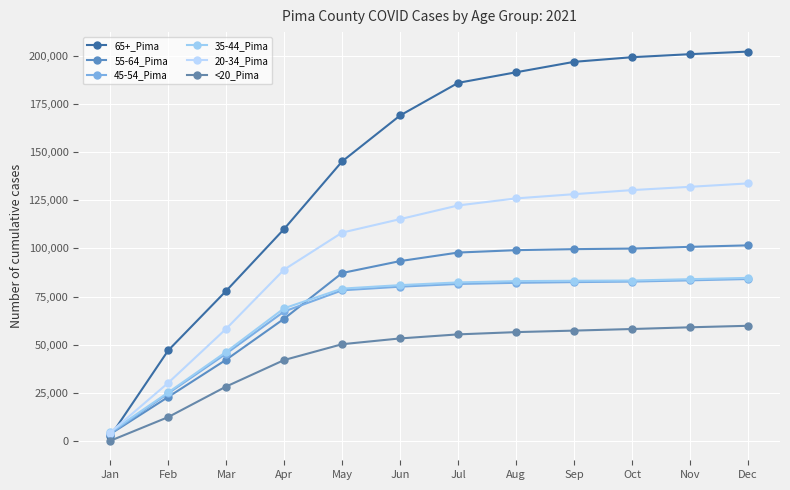

At which label is 20-34_Pima closest to 69069?

Mar